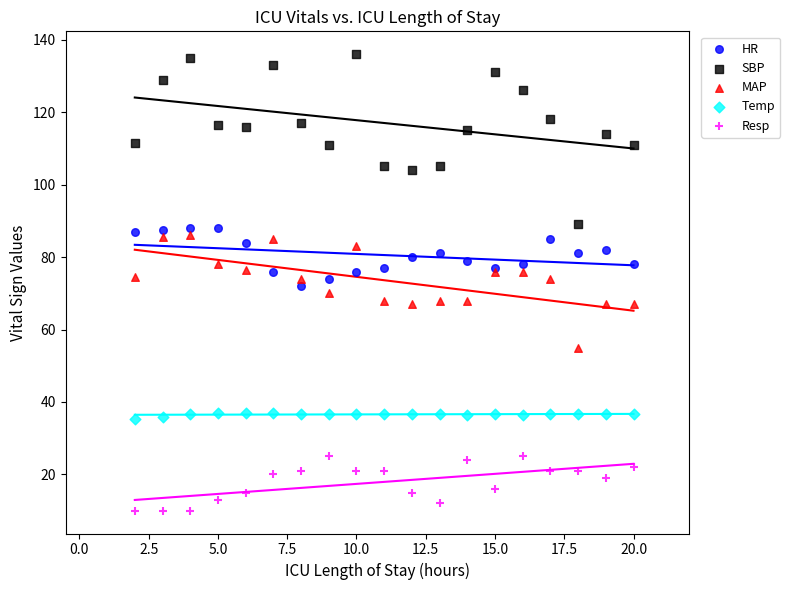

Which series contains the highest Y value?

SBP